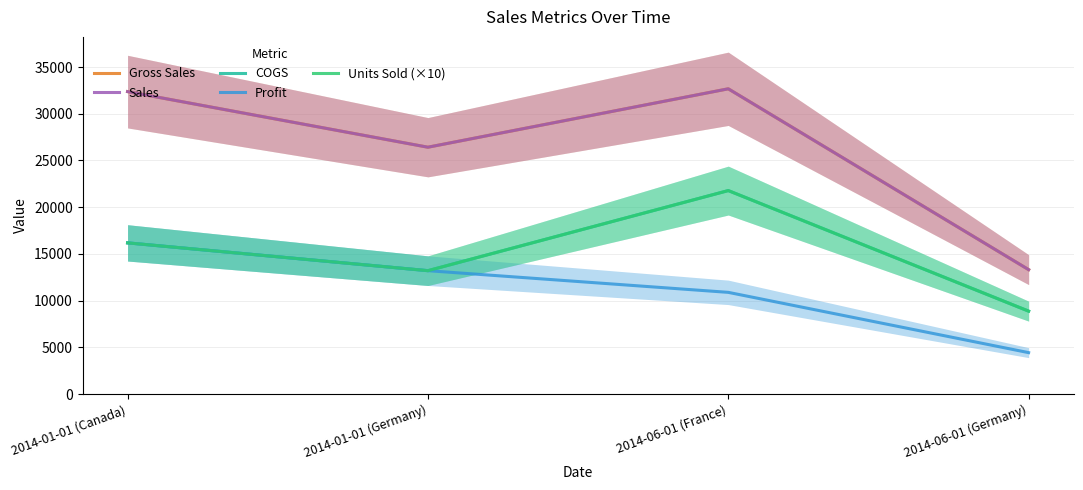

What is the difference between the second highest and minimum values in the Units Sold (×10) series?

7305